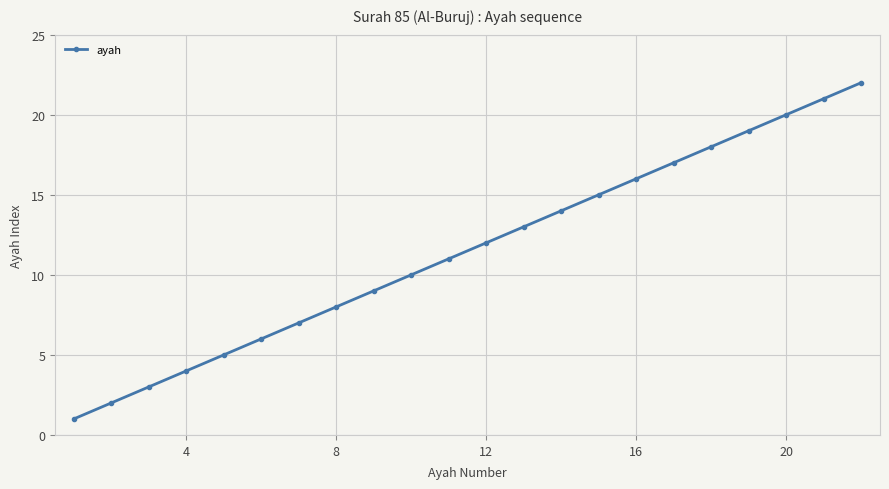

What is the maximum value shown in the chart?

22